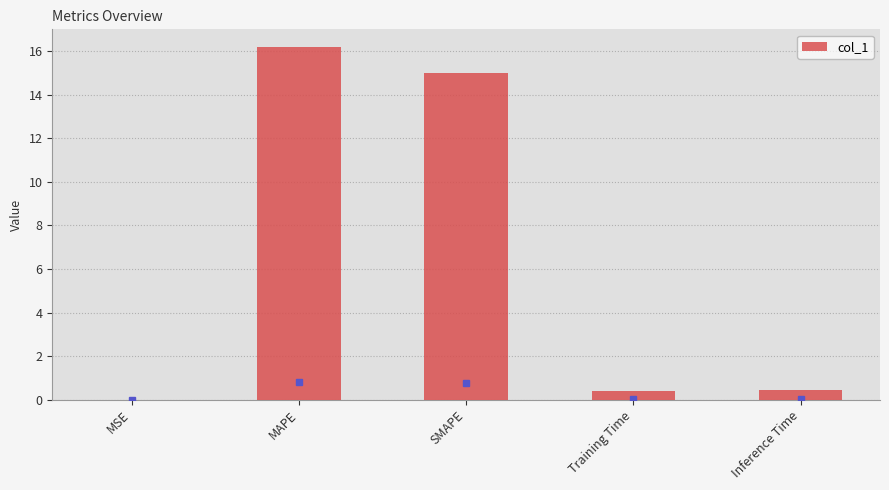

Which label corresponds to the largest value in the chart?

MAPE